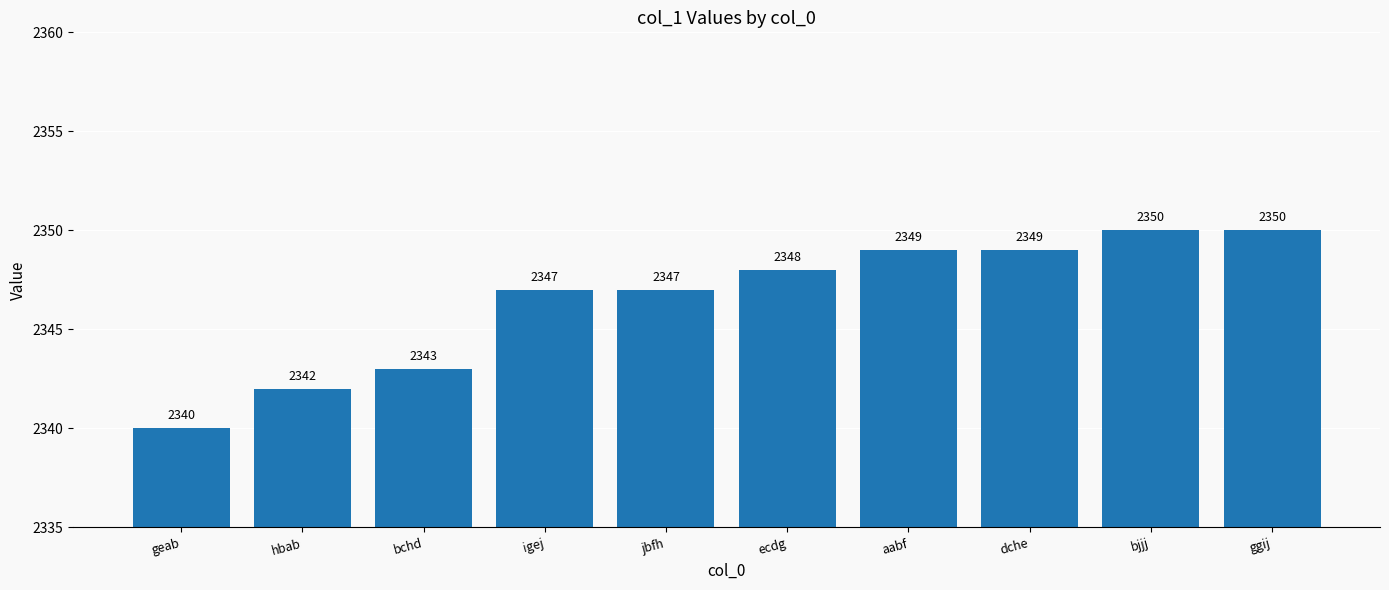

What is the change in value from bchd to igej?

+4